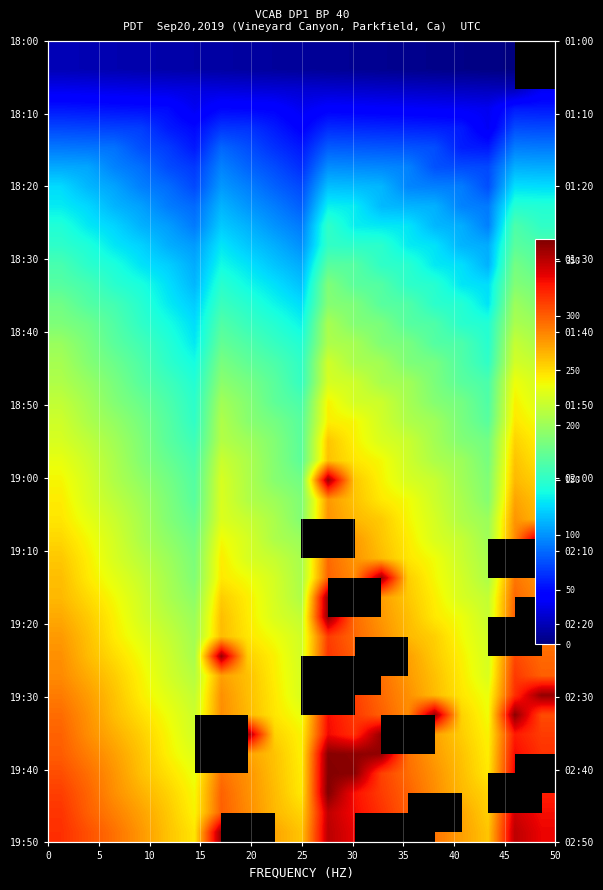

Is it true that row14 equals 262 at 0?

False